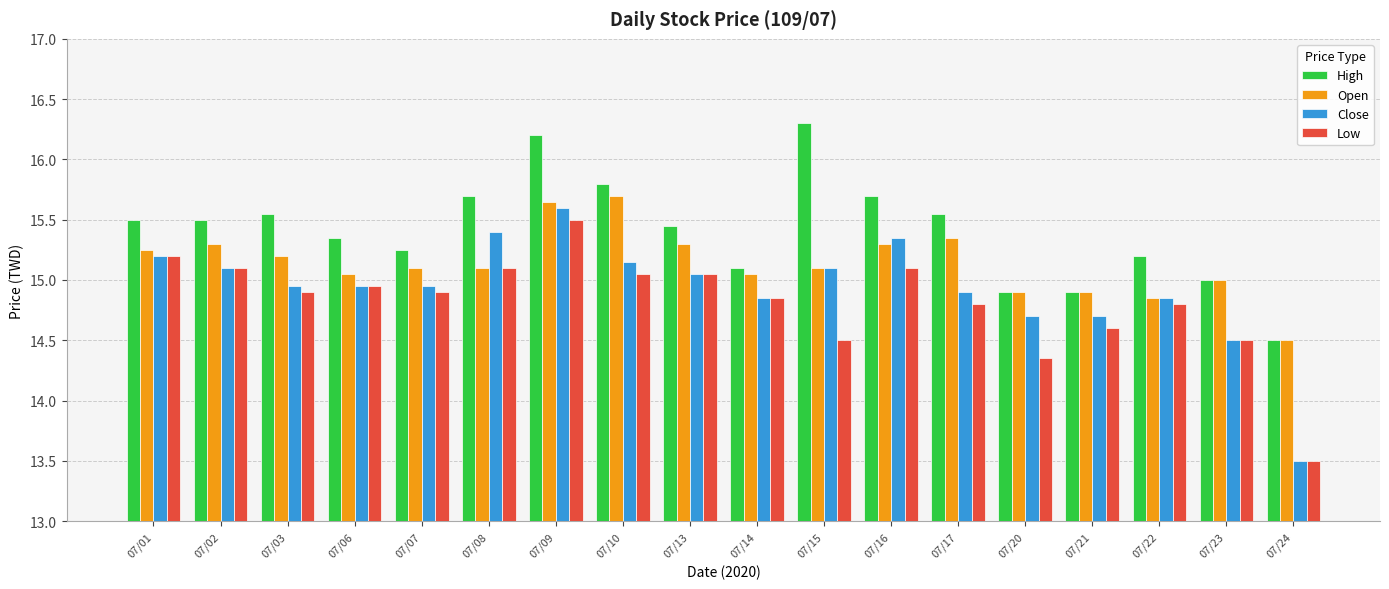

What is the total value across all series at 07/14?

59.9